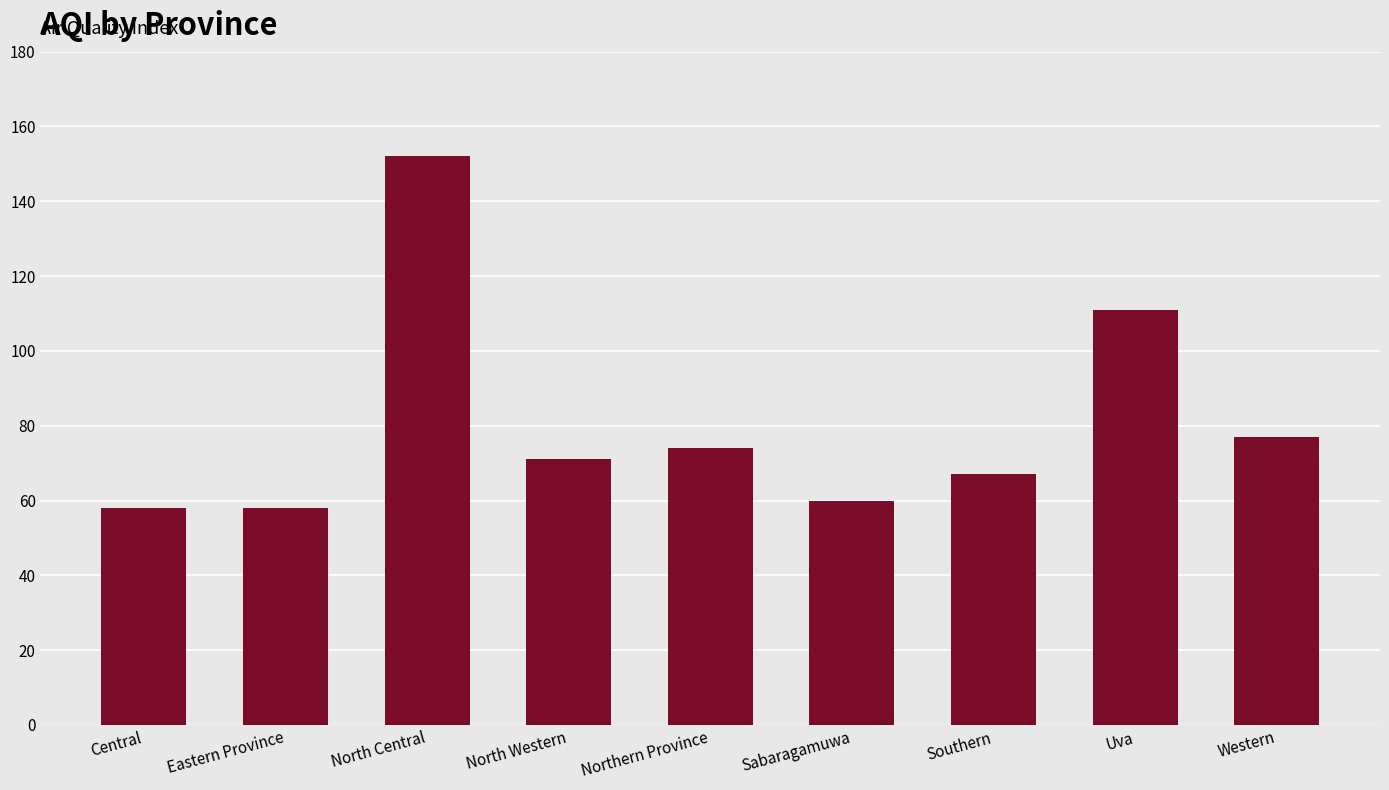

Where is the data nearest to the value 105?

Uva